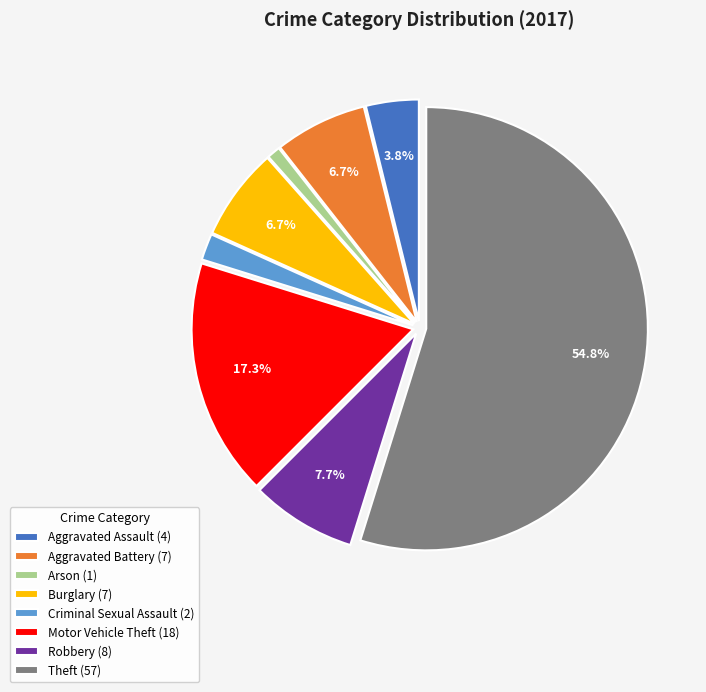

Which category accounts for the majority?

Theft (57)